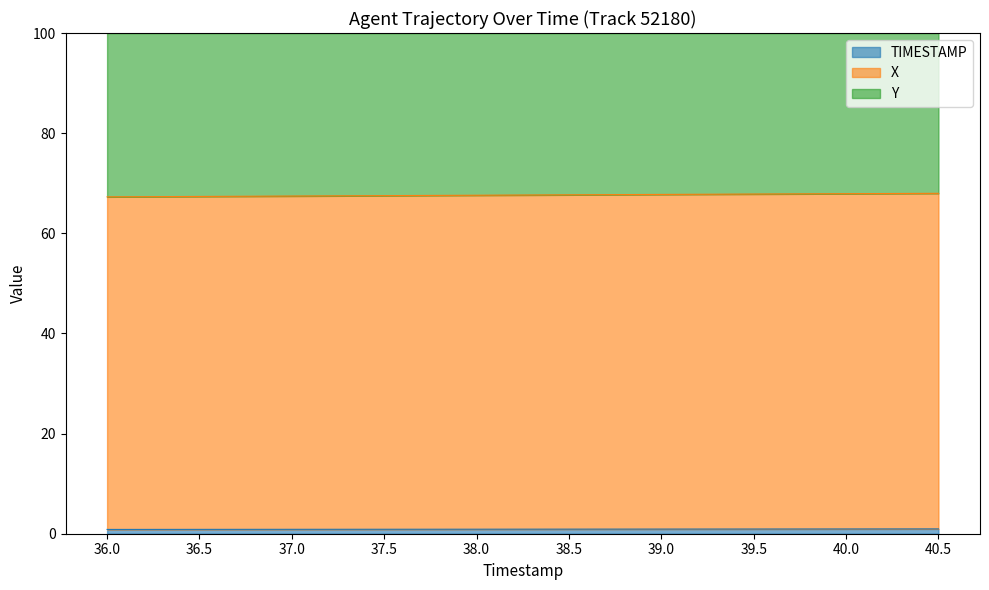

True or false: X and Y intersect in this chart.

False